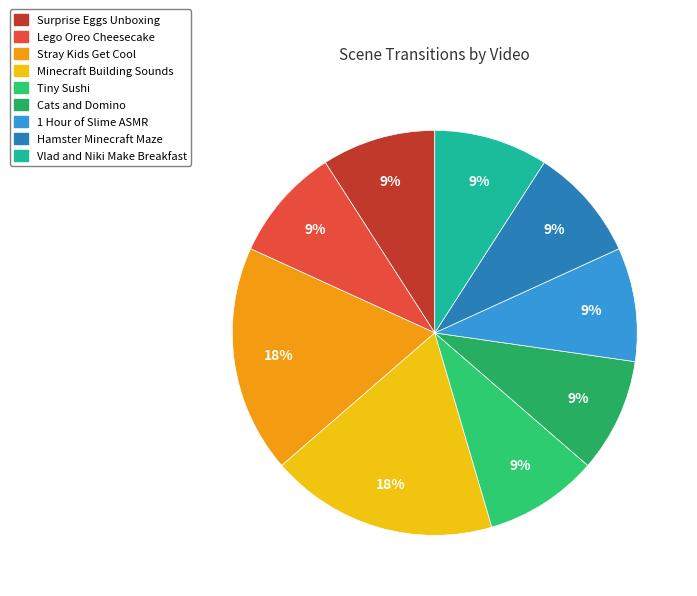

Count the number of slices in the pie.

9